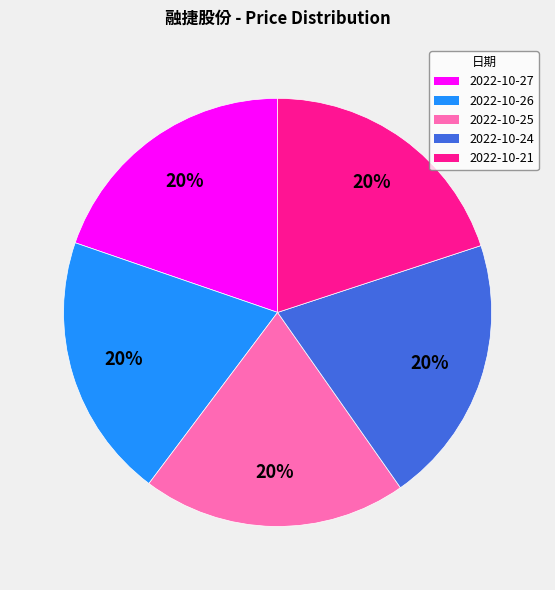

Is it true that 2022-10-27 is 25% of the pie?

False